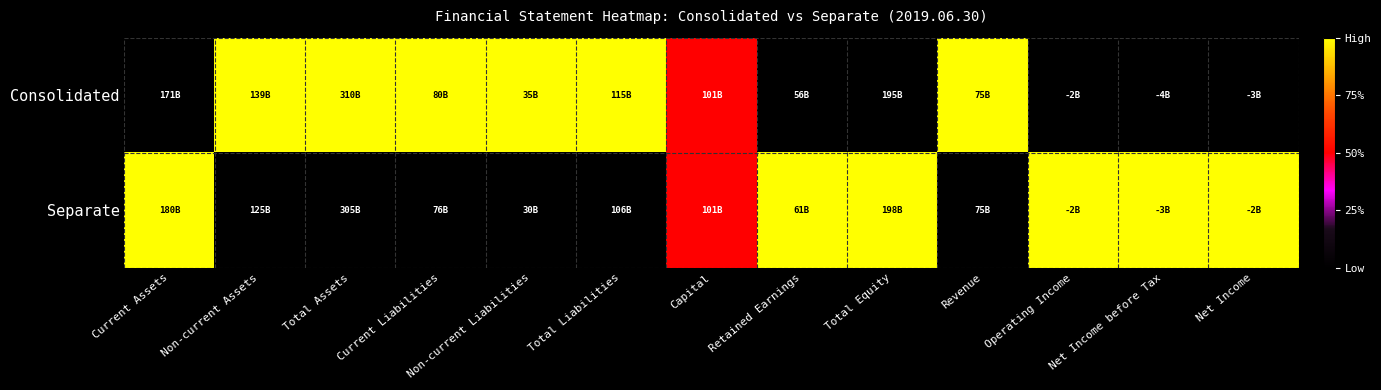

Reading left to right, extract all data points from this chart.

Consolidated: Current Assets=0.0	Non-current Assets=1.0	Total Assets=1.0	Current Liabilities=1.0	Non-current Liabilities=1.0	Total Liabilities=1.0	Capital=0.5	Retained Earnings=0.0	Total Equity=0.0	Revenue=1.0	Operating Income=0.0	Net Income before Tax=0.0	Net Income=0.0
Separate: Current Assets=1.0	Non-current Assets=0.0	Total Assets=0.0	Current Liabilities=0.0	Non-current Liabilities=0.0	Total Liabilities=0.0	Capital=0.5	Retained Earnings=1.0	Total Equity=1.0	Revenue=0.0	Operating Income=1.0	Net Income before Tax=1.0	Net Income=1.0